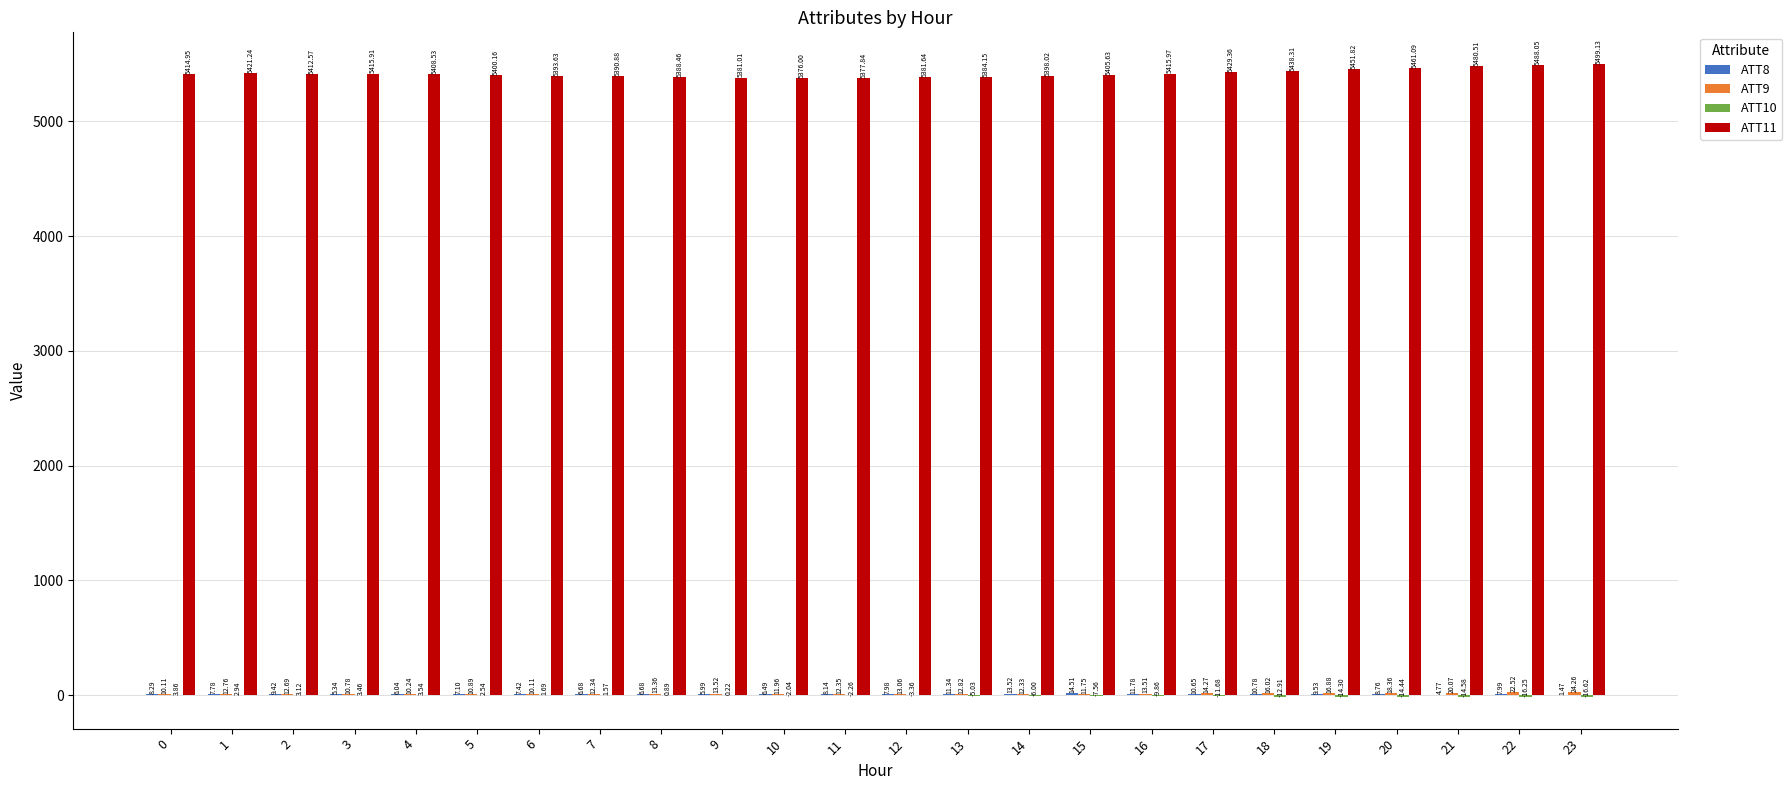

What is the sum of all ATT11 values?

130014.9